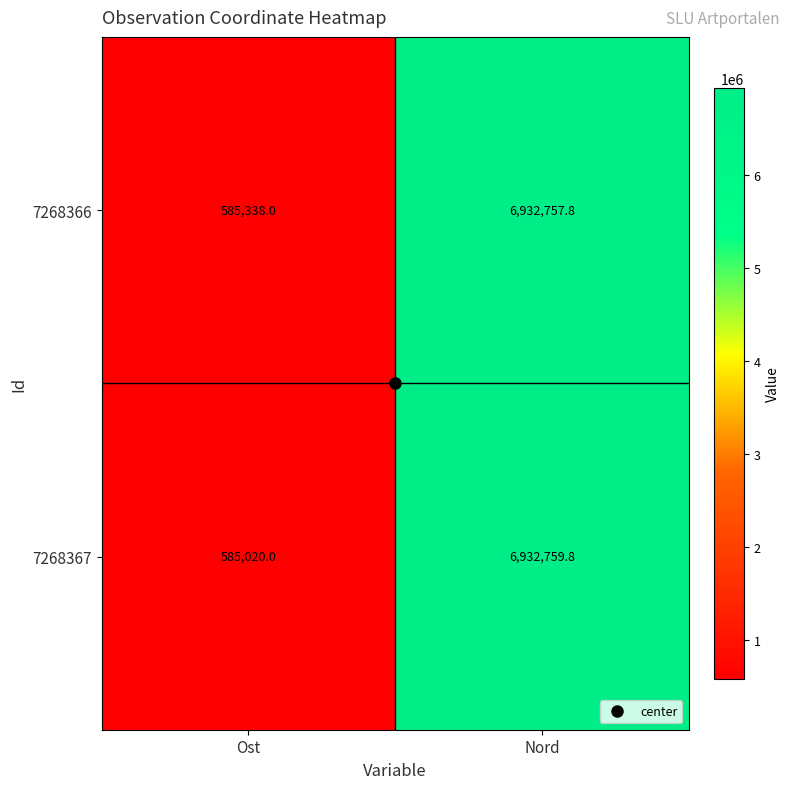

Where is 7268366 nearest to the value 3759047?

Ost